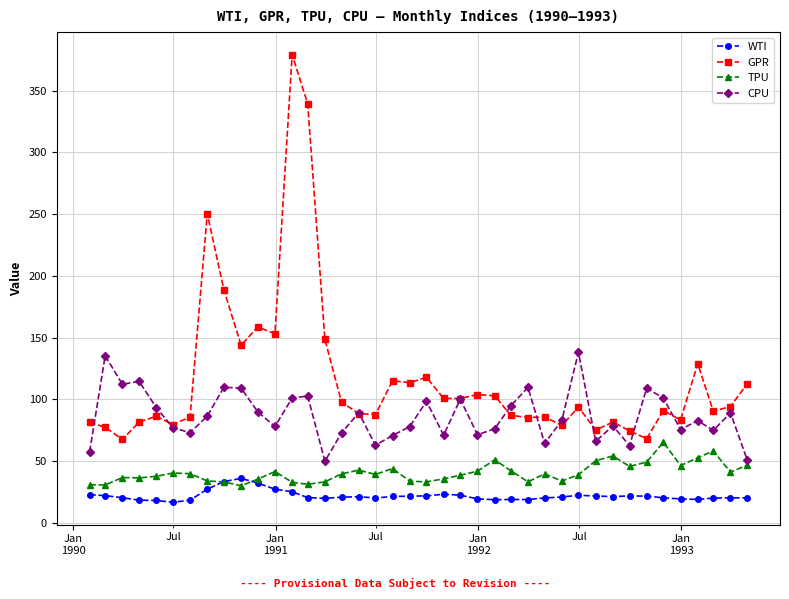

What is the lowest value of the GPR series?

67.6